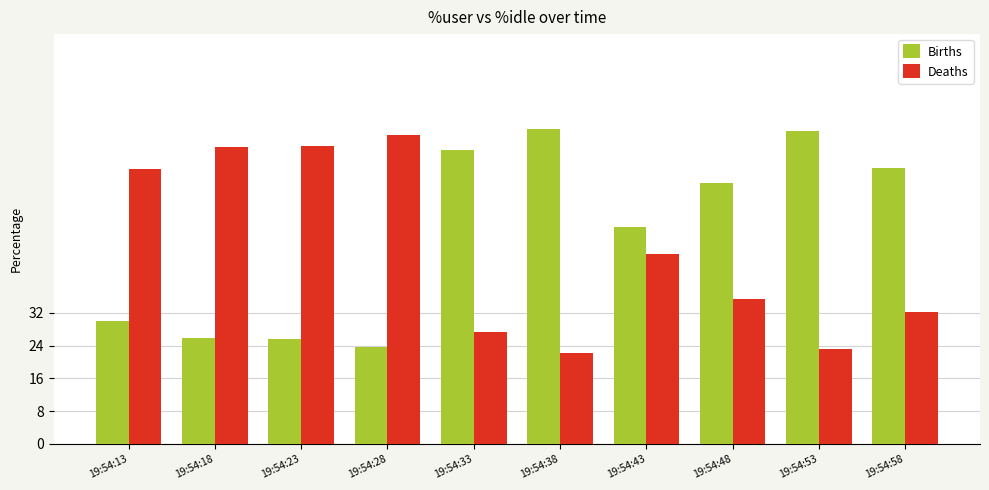

What is the total value across all series at 19:54:48?

99.1